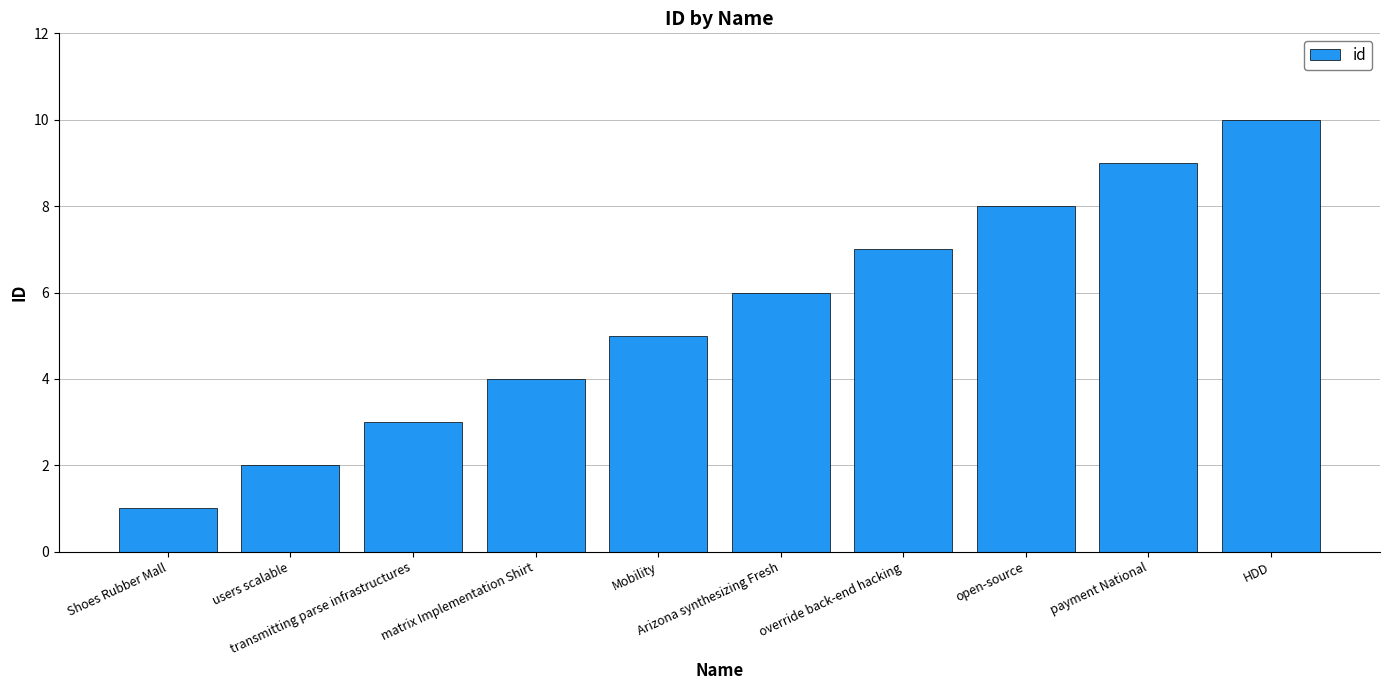

What is the change in value from matrix Implementation Shirt to open-source?

+4